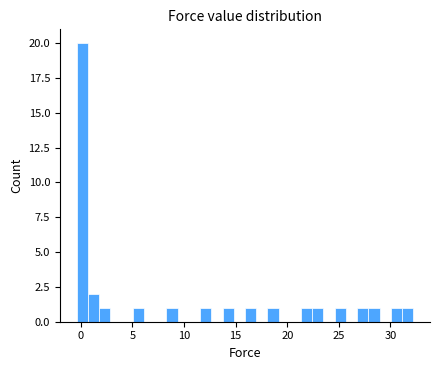

Read against the x-axis, roughly where is the centre of the tallest bar?

0.0